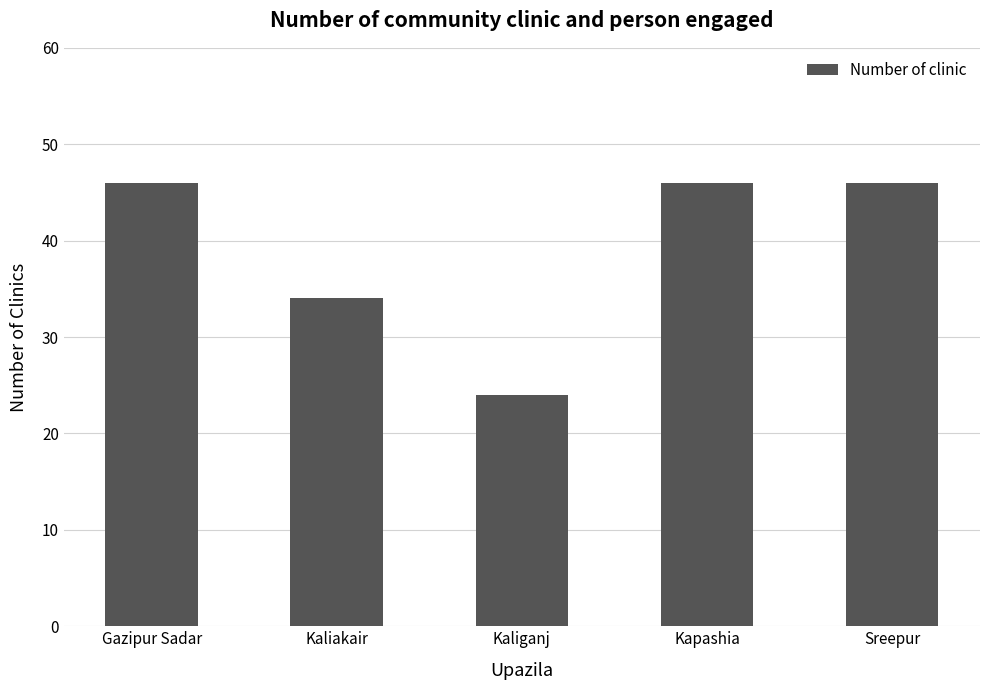

Reading left to right, extract all data points from this chart.

46	34	24	46	46